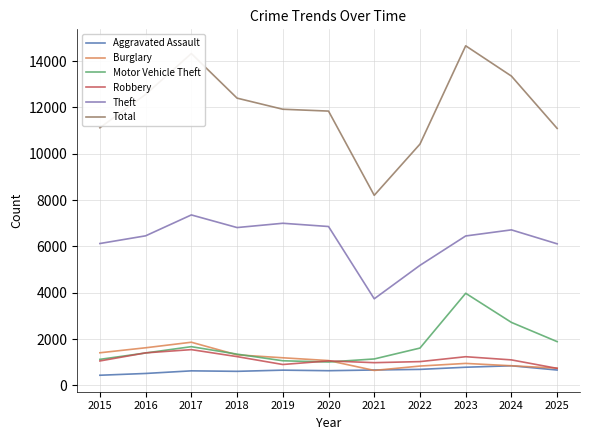

Is the value of Burglary at 2018 greater than the value of Total at 2017?

No